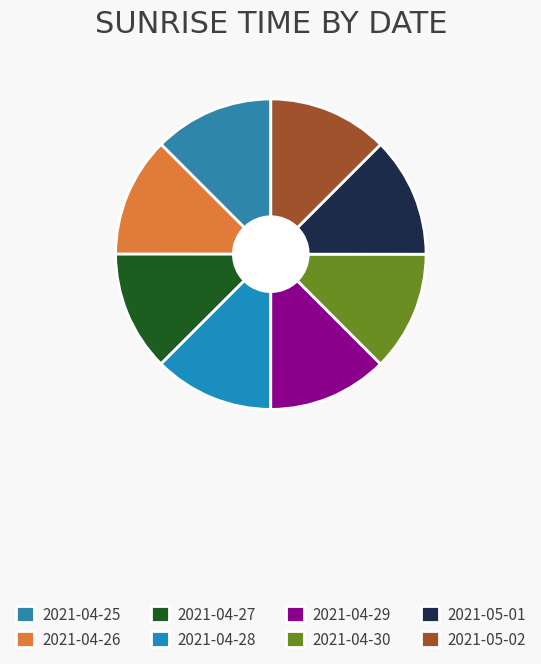

To the nearest percent, what is the combined percentage of 2021-04-27 and 2021-04-28?

25%